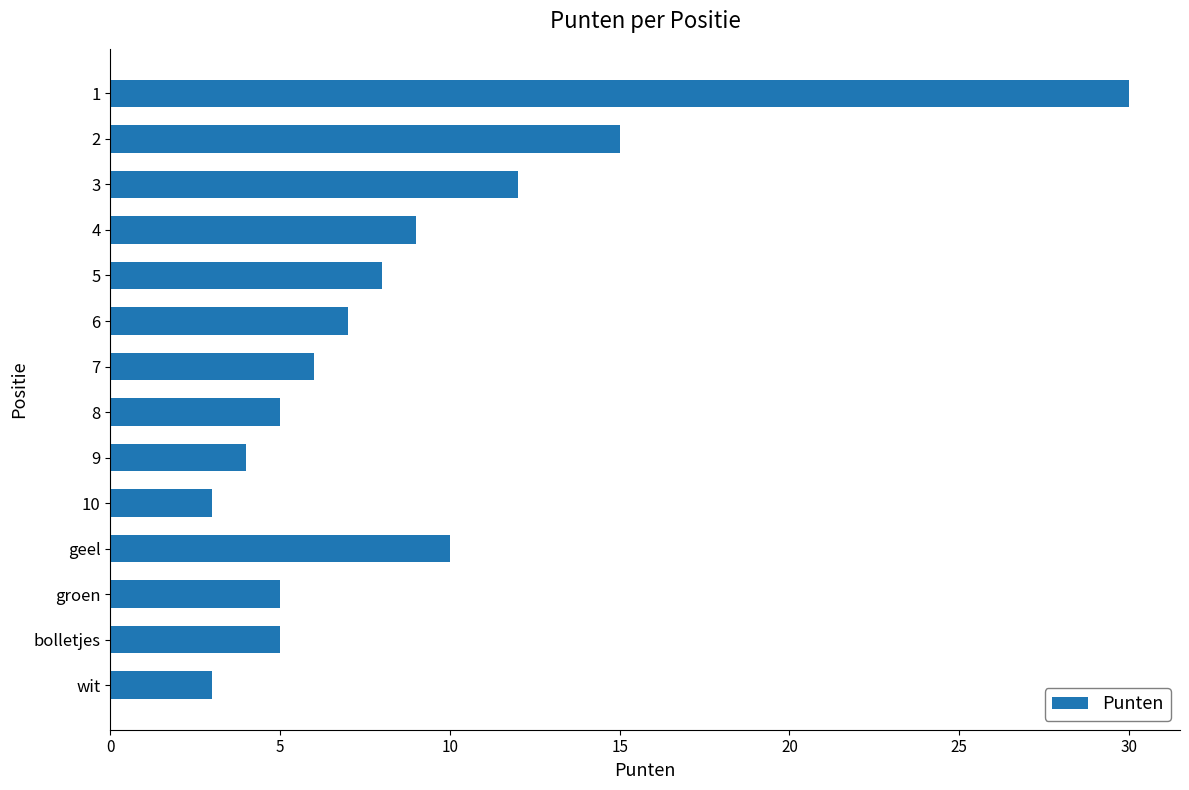

True or false: the data shows 19 at 10.

False